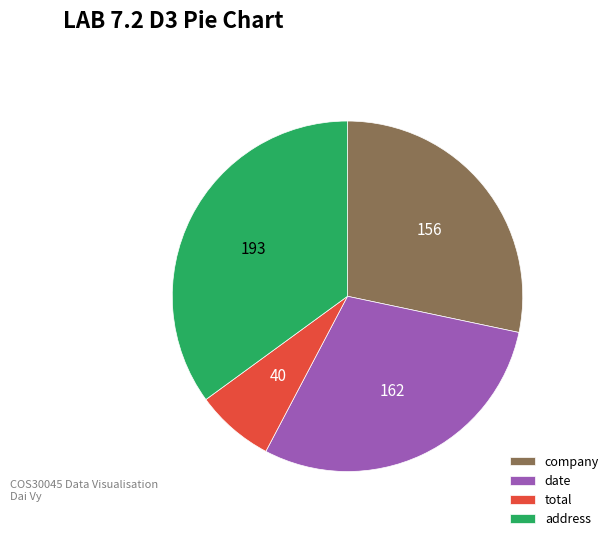

Rank the categories by value from highest to lowest.

address, date, company, total